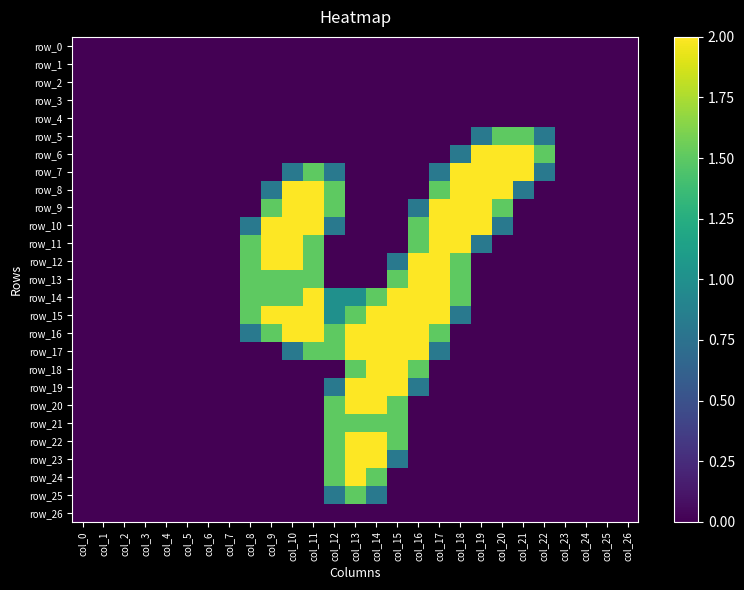

True or false: row_22 has a value of 2.0 at col_13.

True